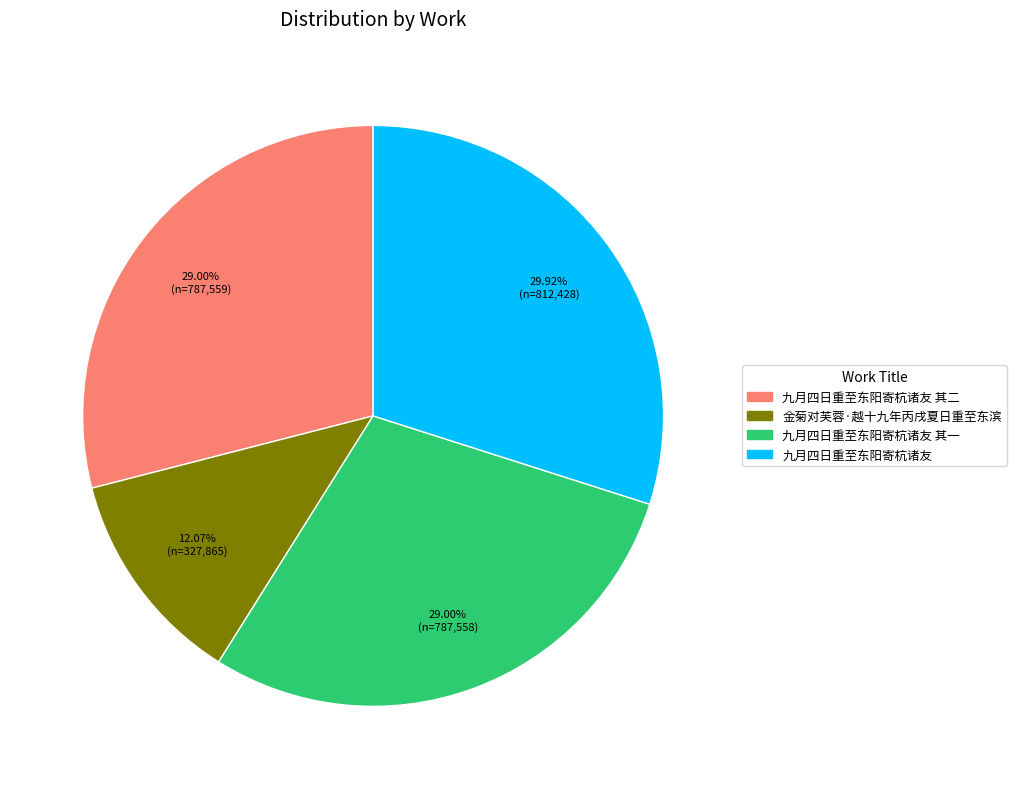

Is 金菊对芙蓉·越十九年丙戌夏日重至东滨 the majority of the pie?

No